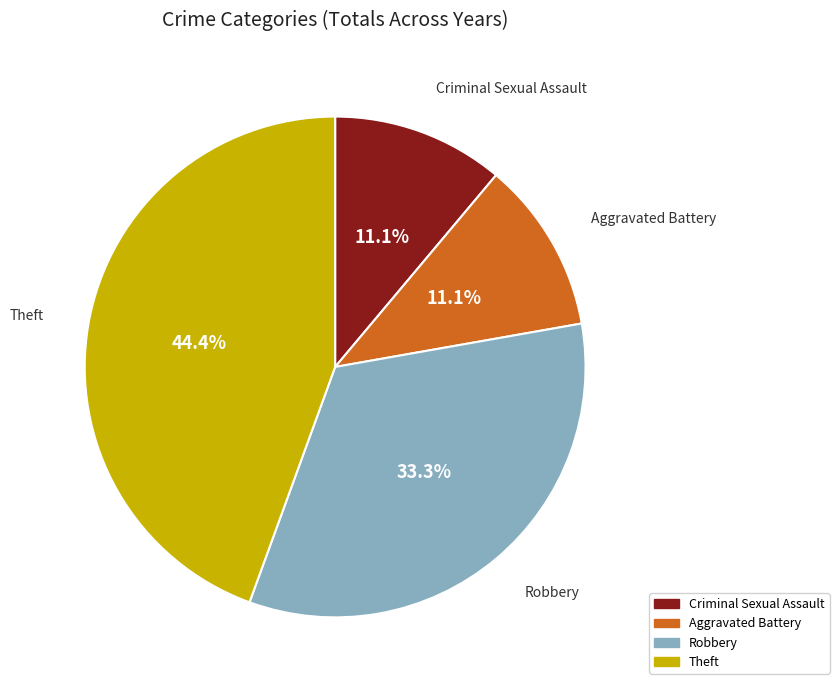

Which category has the biggest portion of the pie?

Theft